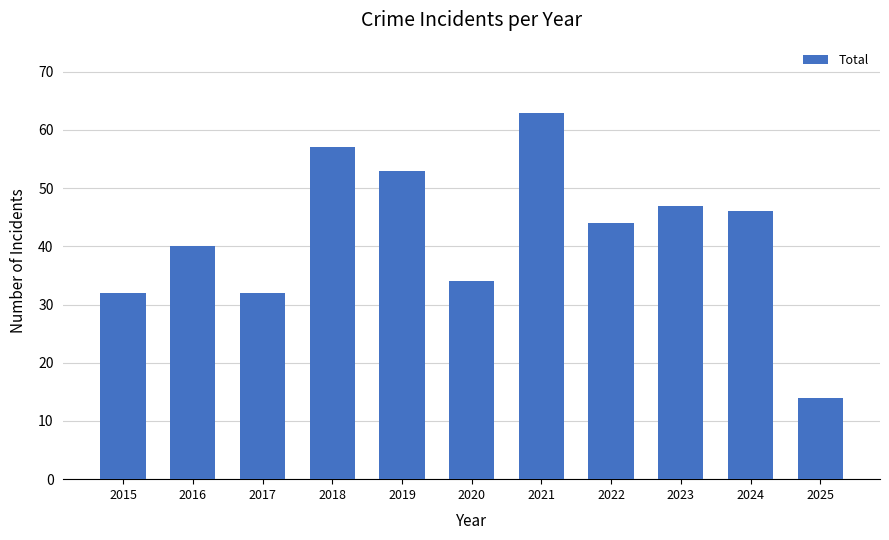

At which label does the data first exceed 44?

2018